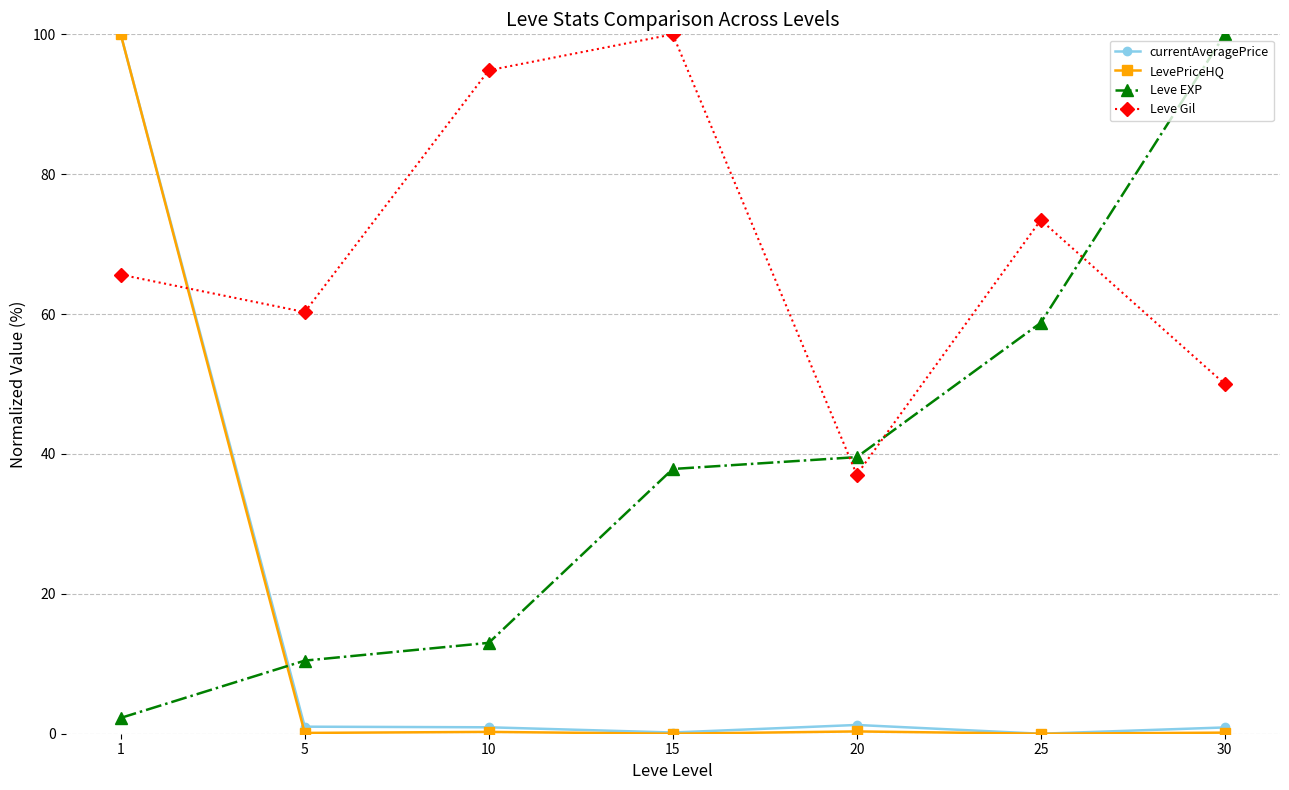

What is the value of the Leve Gil point at the 3rd from the left?

94.9